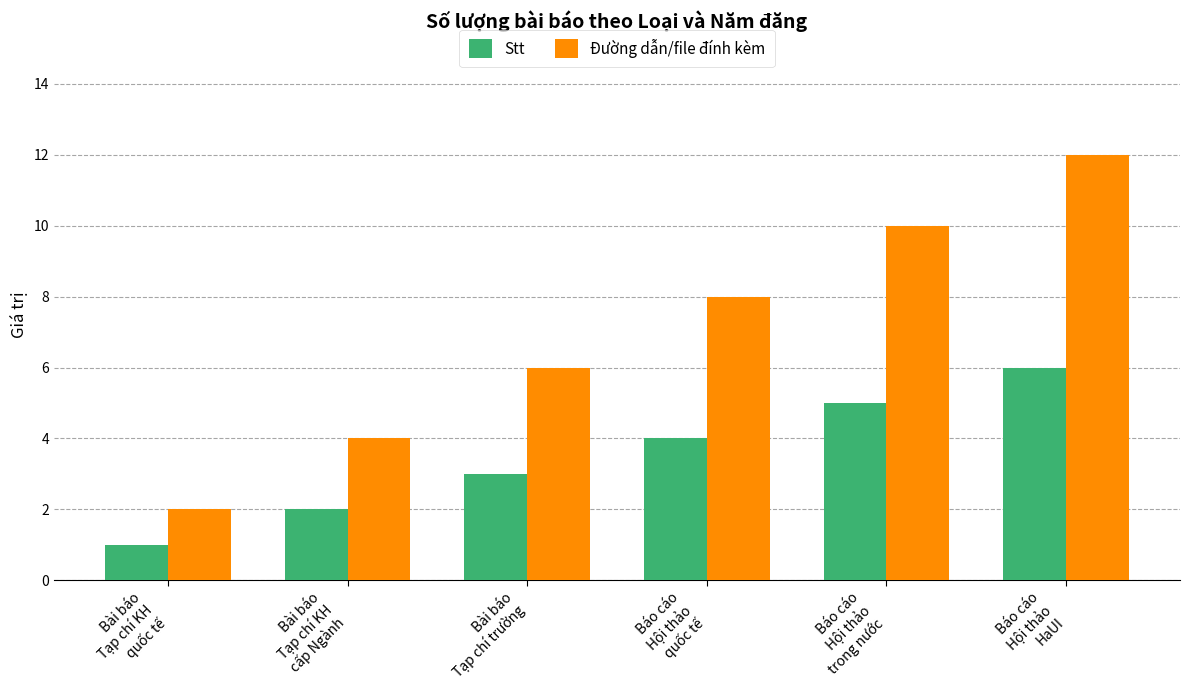

Which series changed the most between Bài báo
Tạp chí trường and Báo cáo
Hội thảo
HaUI?

Đường dẫn/file đính kèm